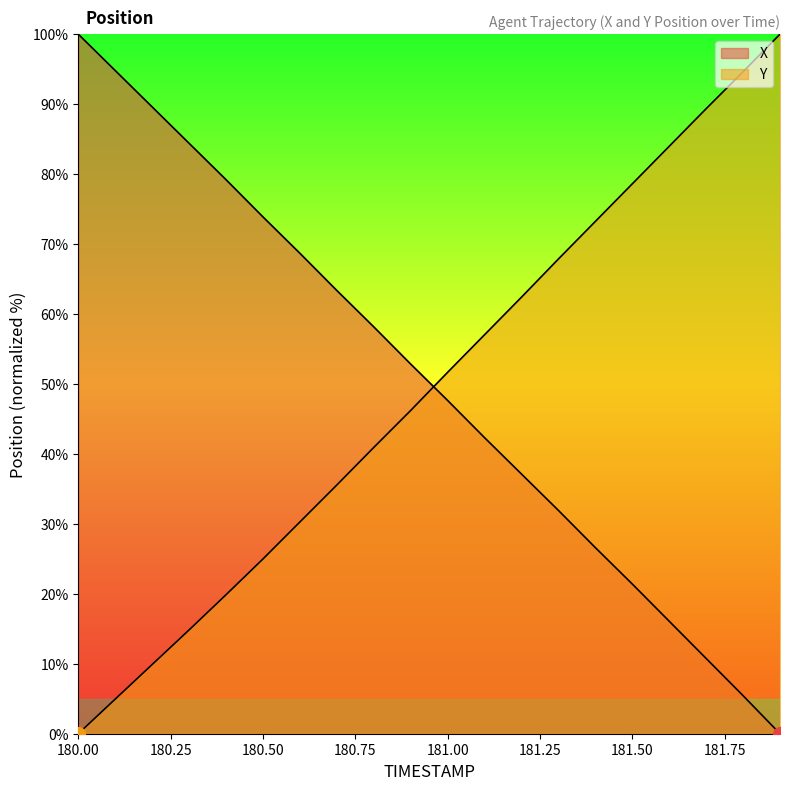

The value of Y at 181.2 is 93.5. True or false?

False